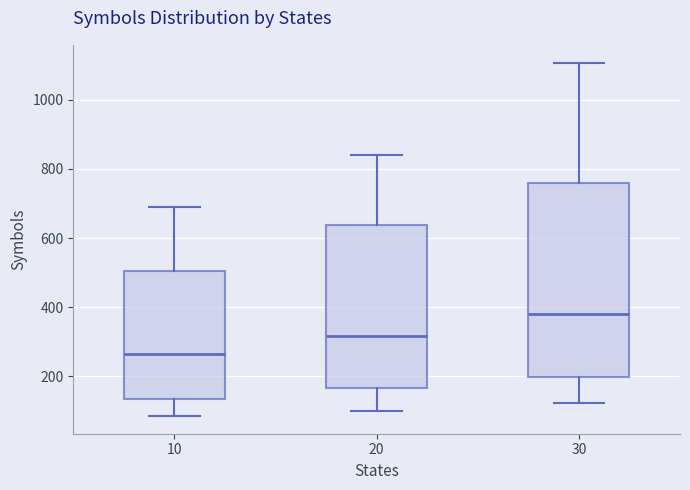

Where does the upper whisker of the box at x = 30 end on the y-axis? The values are not printed on the chart, so give them approximately, as read against the axis.

1100